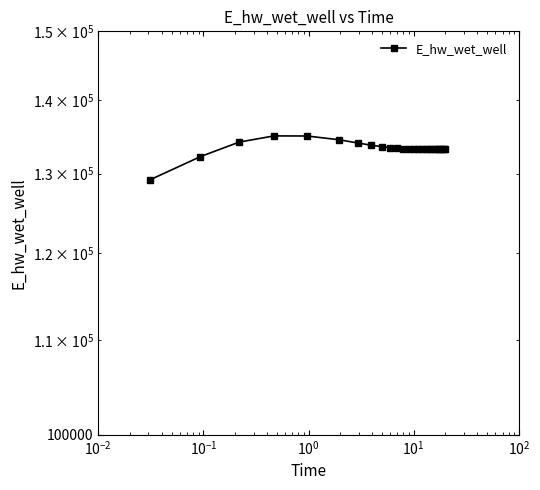

How many data points are above 133251?

13